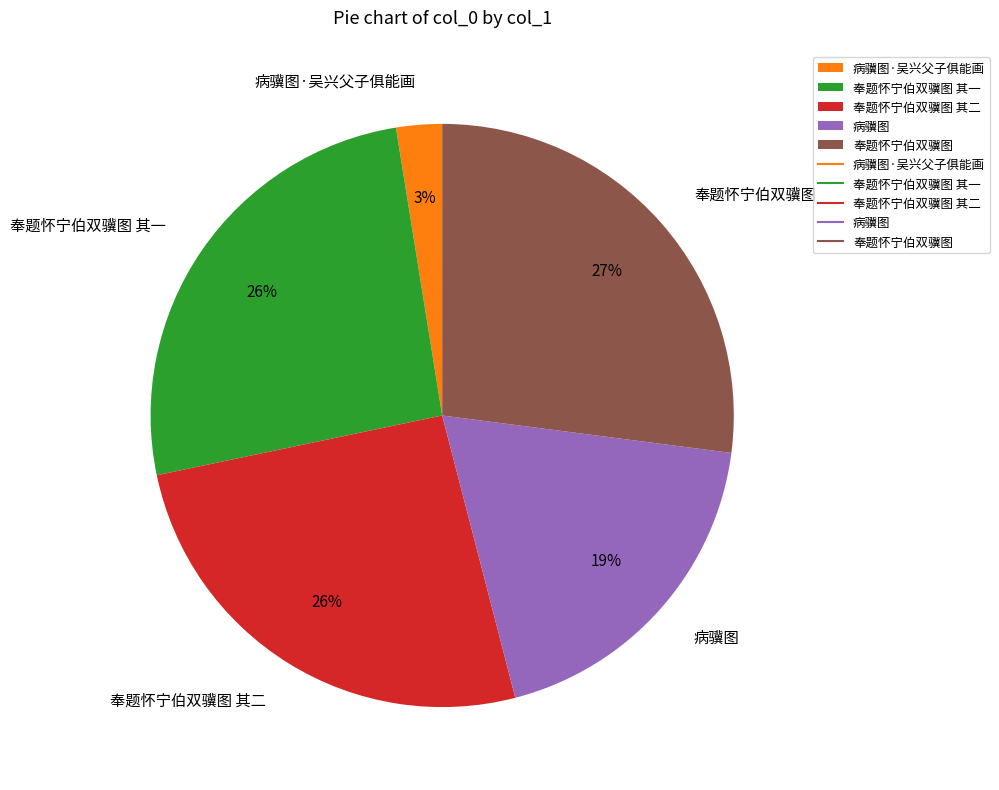

To the nearest percent, what percentage of the pie is 奉题怀宁伯双骥图?

27%